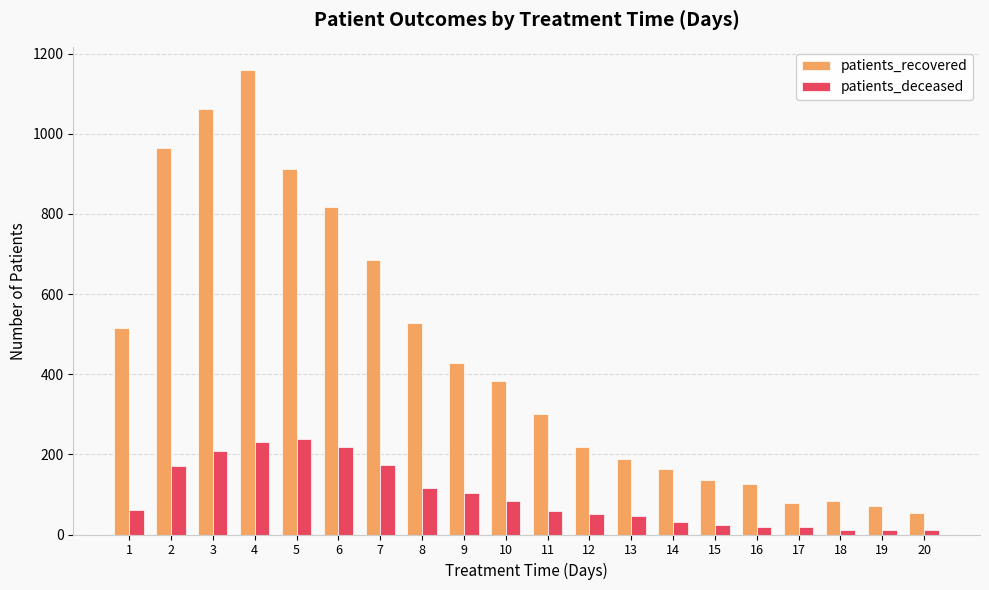

What are all the series names shown in the legend?

patients_recovered, patients_deceased